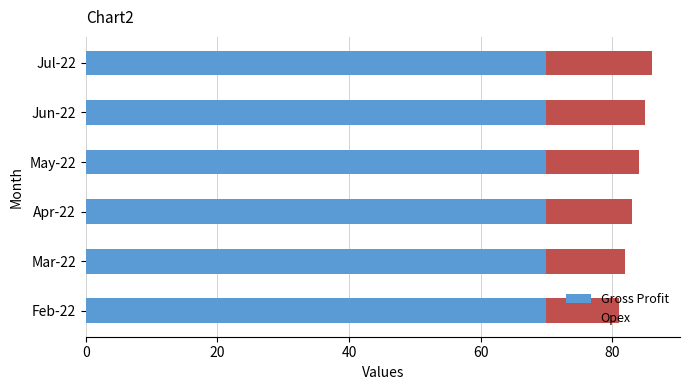

How many series are shown in this chart?

2